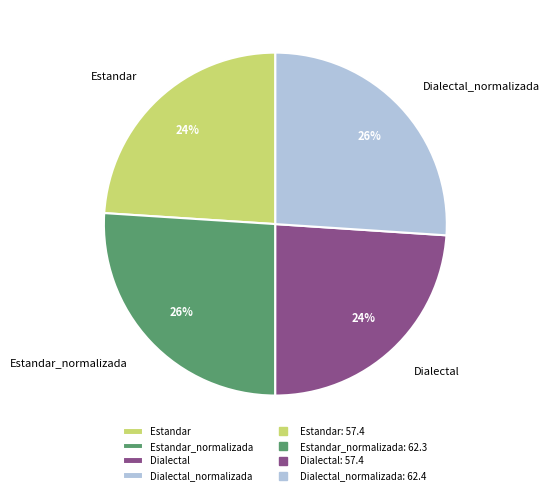

Does Estandar account for over 50% of the chart?

No